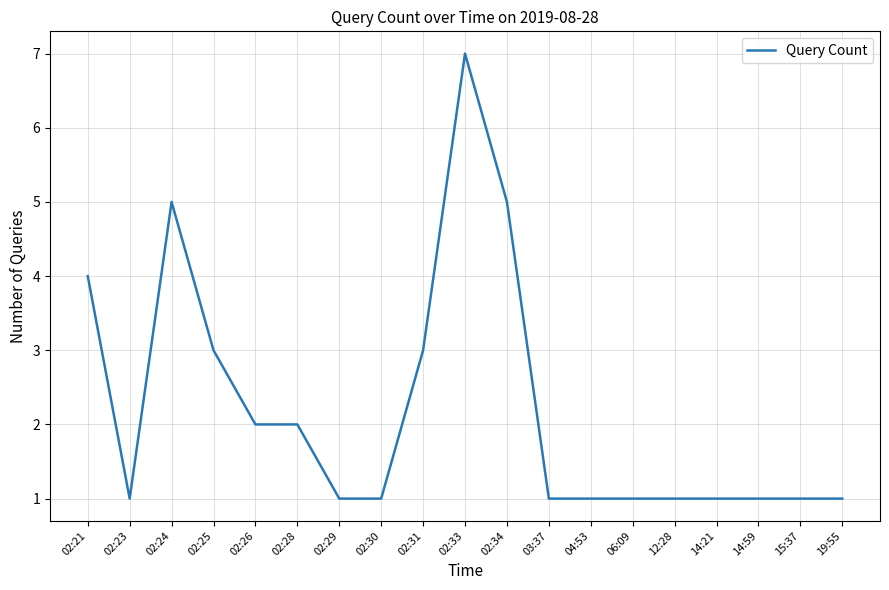

What is the difference between the maximum and minimum values?

6